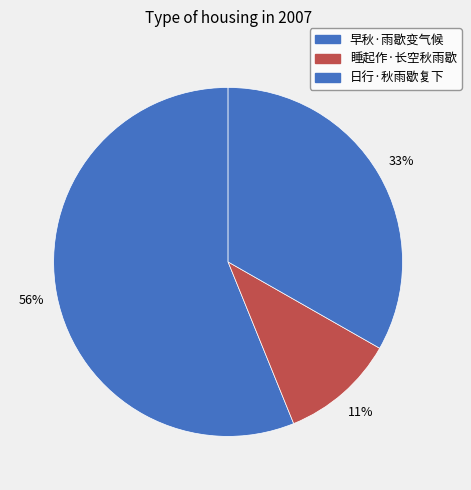

Is the sum of 睡起作·长空秋雨歇 and 早秋·雨歇变气候 greater than half?

Yes